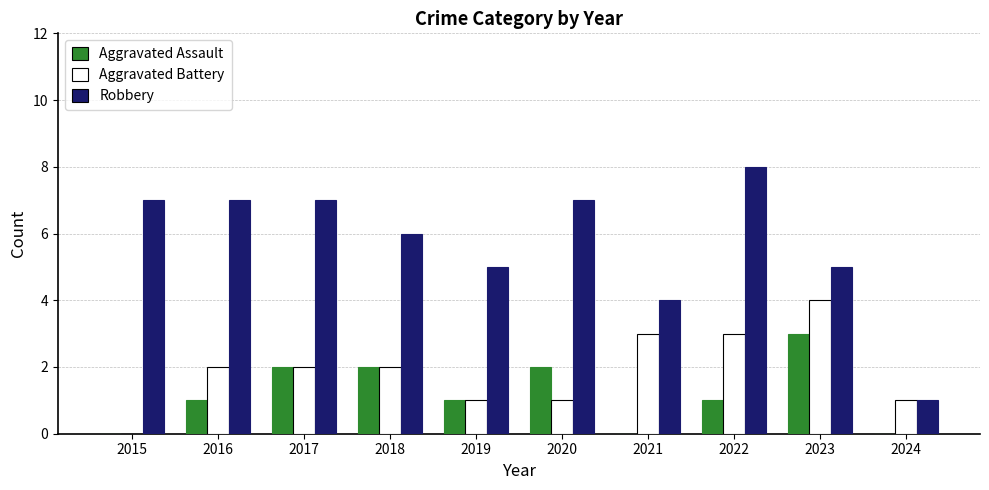

Reading left to right, extract all data points from this chart.

Aggravated Assault: 0	1	2	2	1	2	0	1	3	0
Aggravated Battery: 0	2	2	2	1	1	3	3	4	1
Robbery: 7	7	7	6	5	7	4	8	5	1